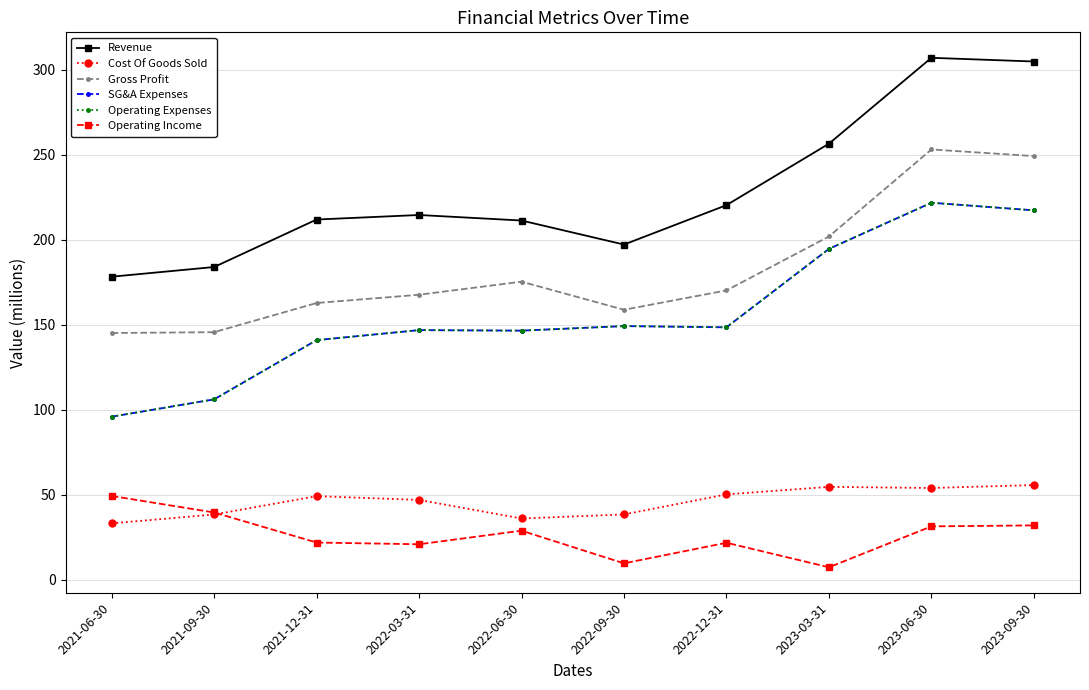

What is the label of the 3rd point from the right?

2023-03-31